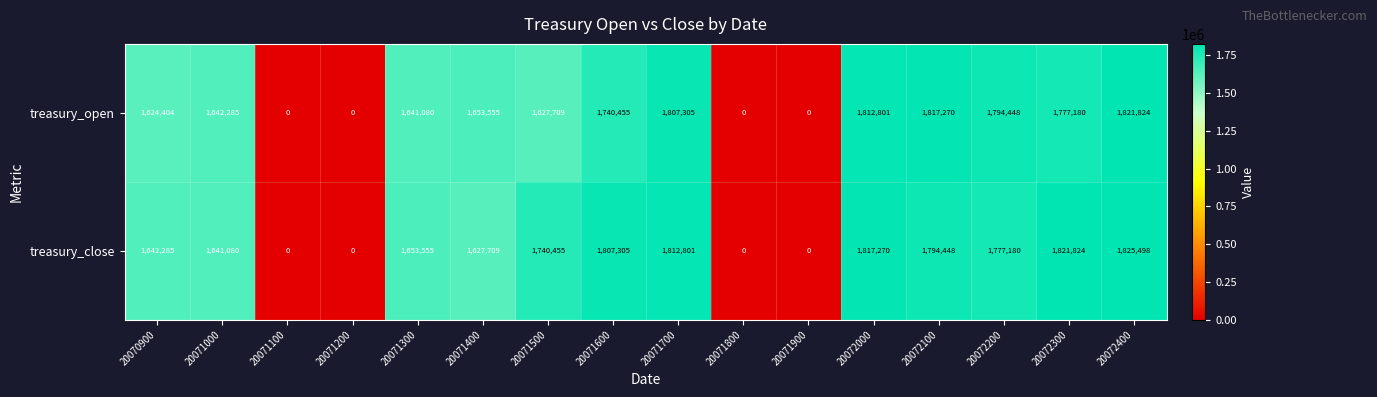

What is the difference between the maximum and minimum values in the treasury_close series?

1825498